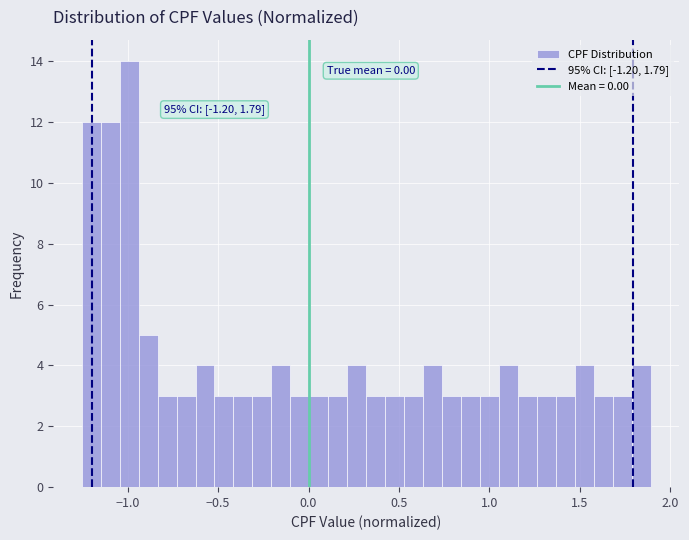

Around what value on the x-axis is the tallest bar? Give the approximate position of its centre, as read against the axis.

-1.00